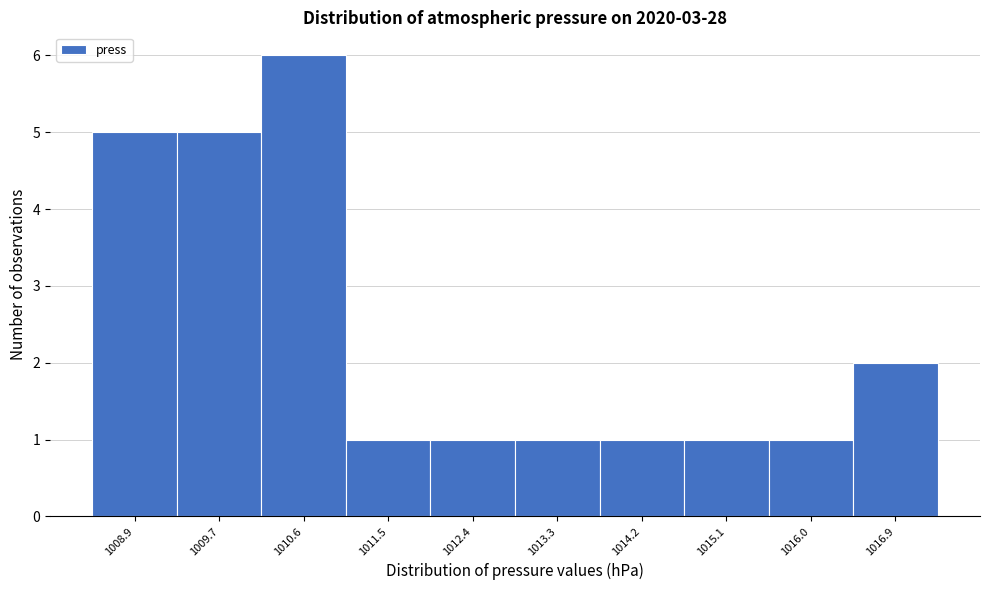

Reading right to left, what are all the values shown in this chart?

2	1	1	1	1	1	1	6	5	5